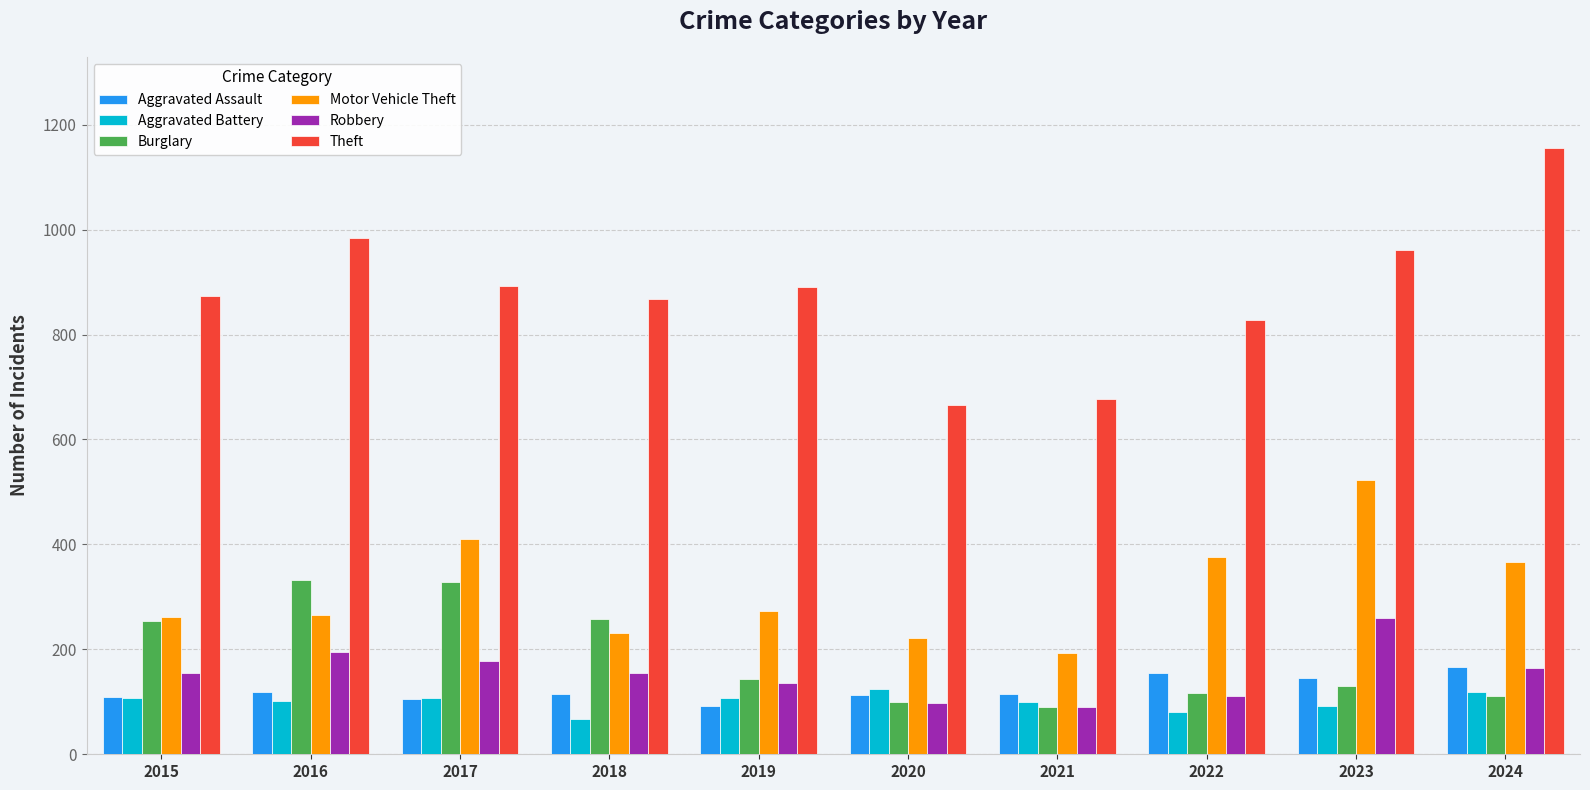

What is the spread (max minus min) of values at 2024?

1044